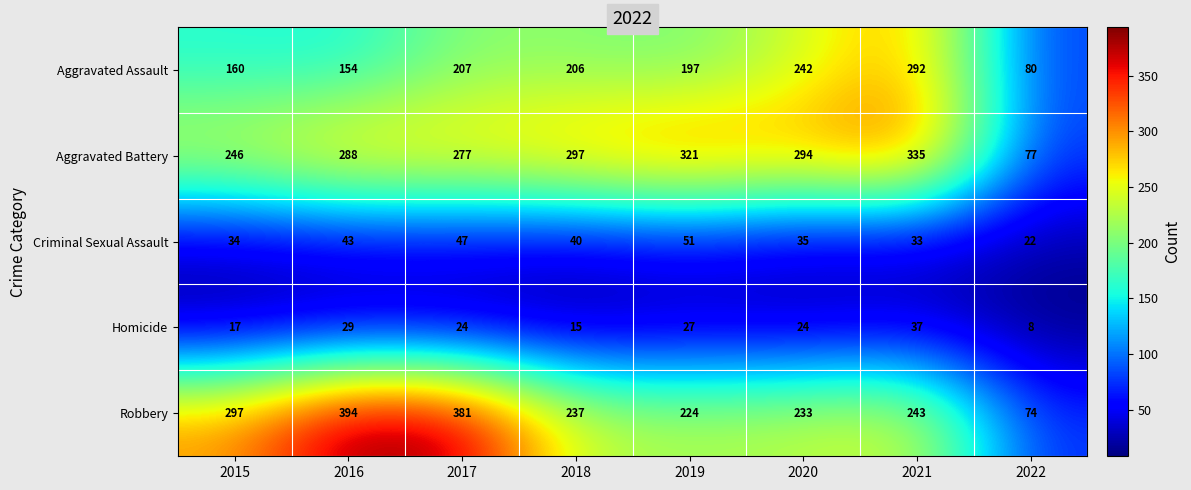

True or false: Criminal Sexual Assault has a value of 34 at 2015.

True